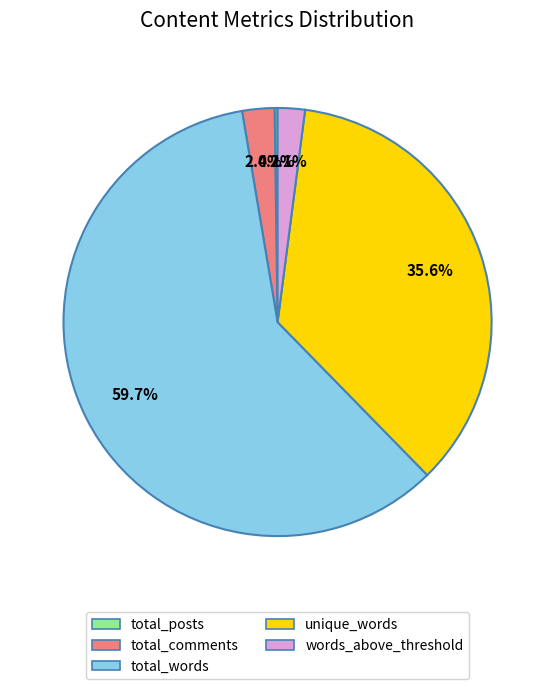

What percentage is the unique_words slice, to the nearest percent?

36%